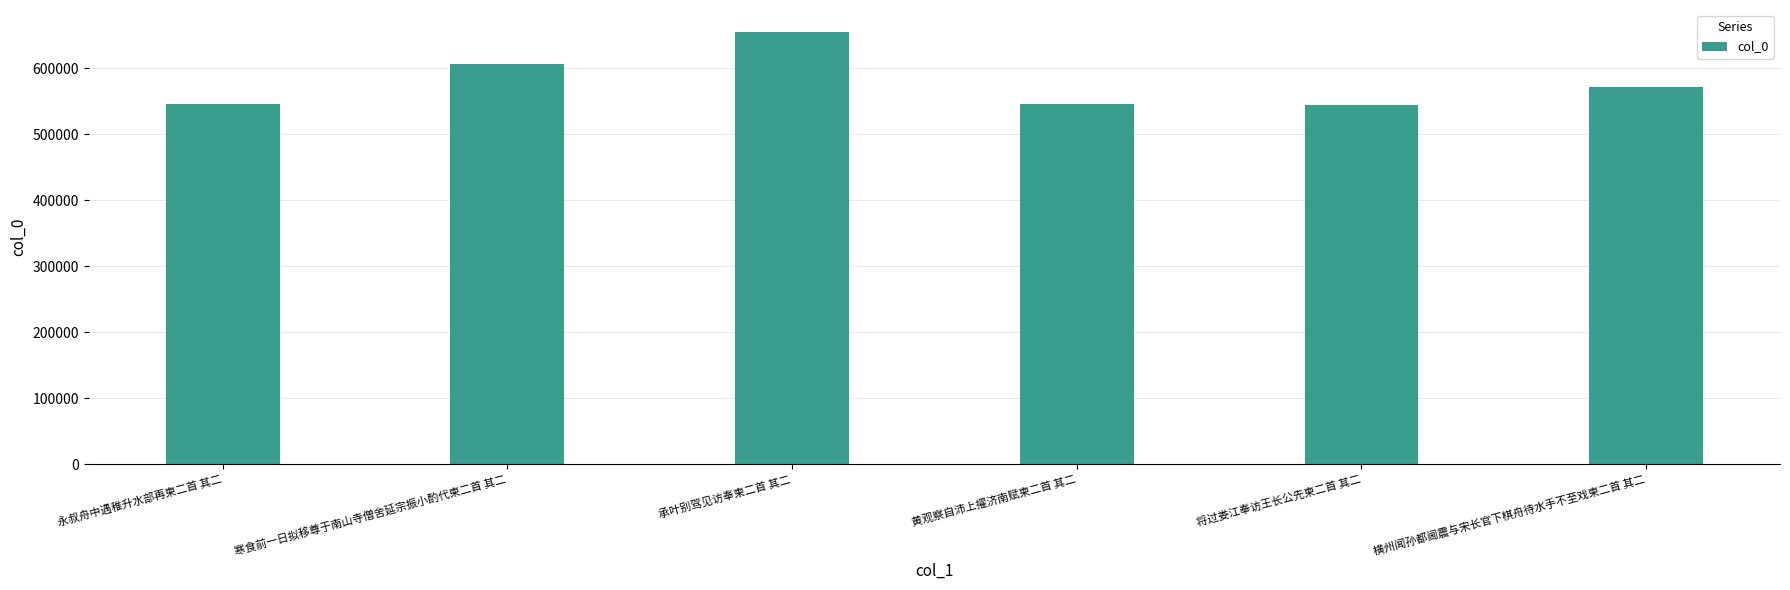

What is the smallest value displayed?

544932